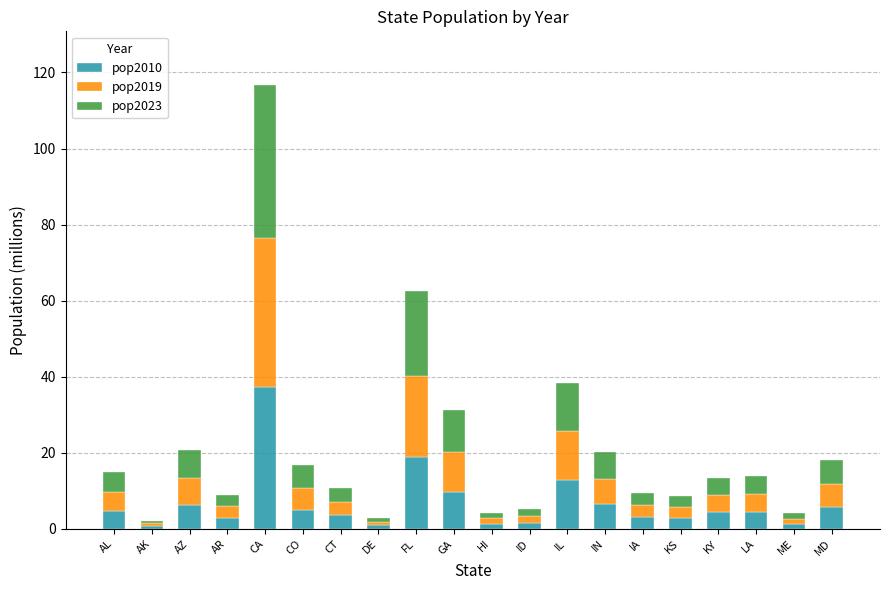

What is the minimum value for pop2010?

0.7